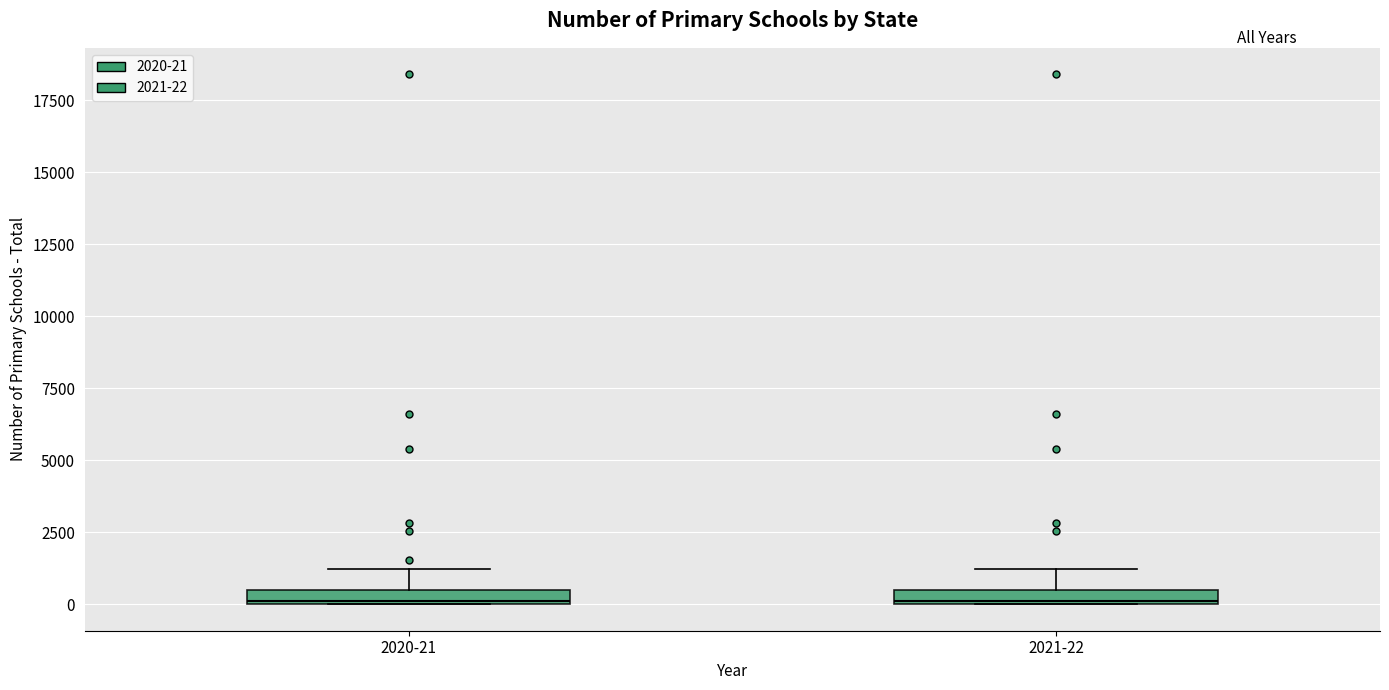

Where is the lower edge of the box for 2021-22 on the y-axis? The values are not printed on the chart, so give them approximately, as read against the axis.

0